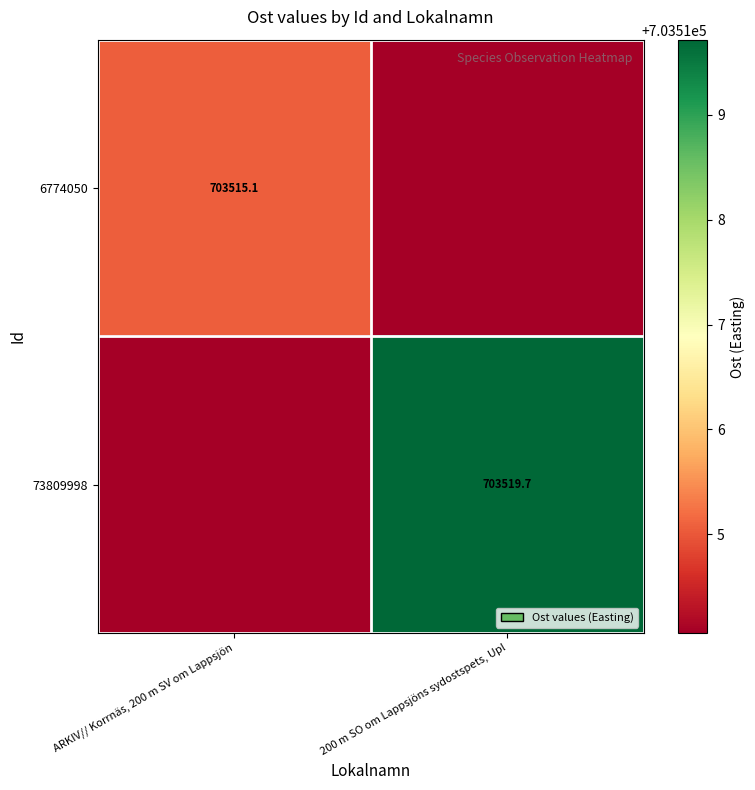

Between ARKIV// Korrnäs, 200 m SV om Lappsjön and 200 m SO om Lappsjöns sydostspets, Upl, which series saw the biggest shift?

73809998